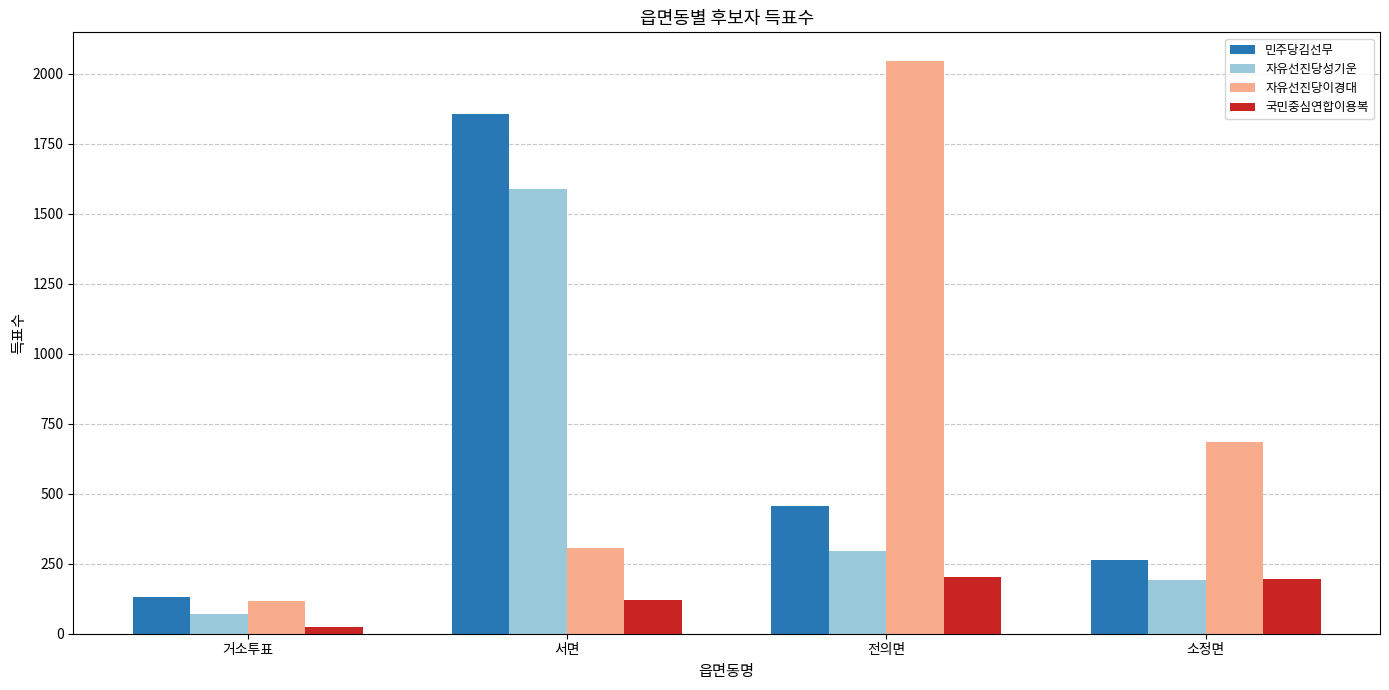

What is the sum of all 자유선진당성기운 values?

2146